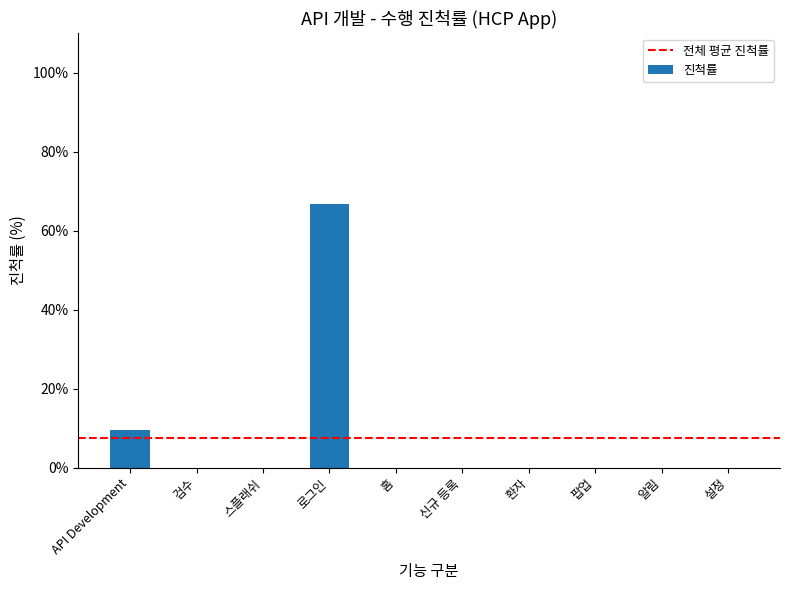

Does the chart contain stacked bars?

No